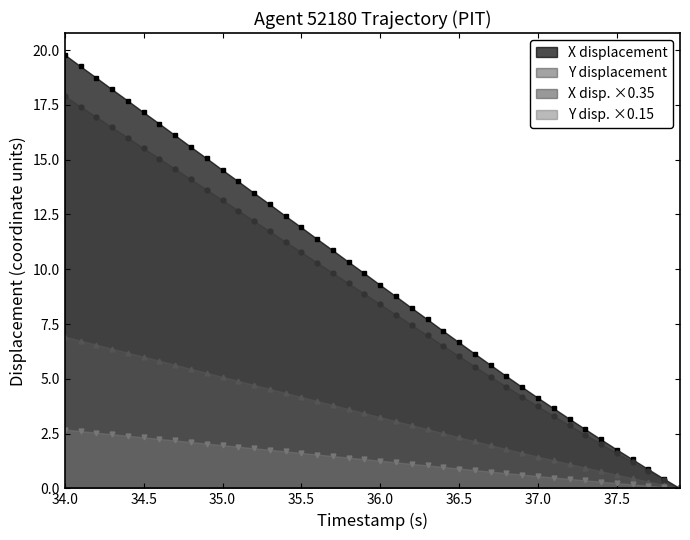

Does the chart display data point markers on the line(s)?

Yes